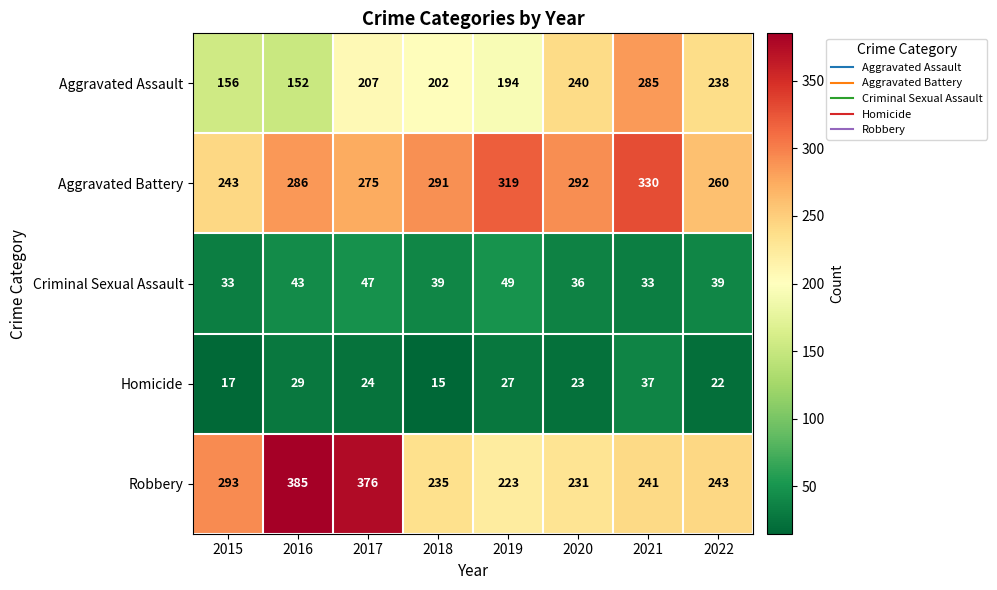

Which category has the highest value across all series?

2016